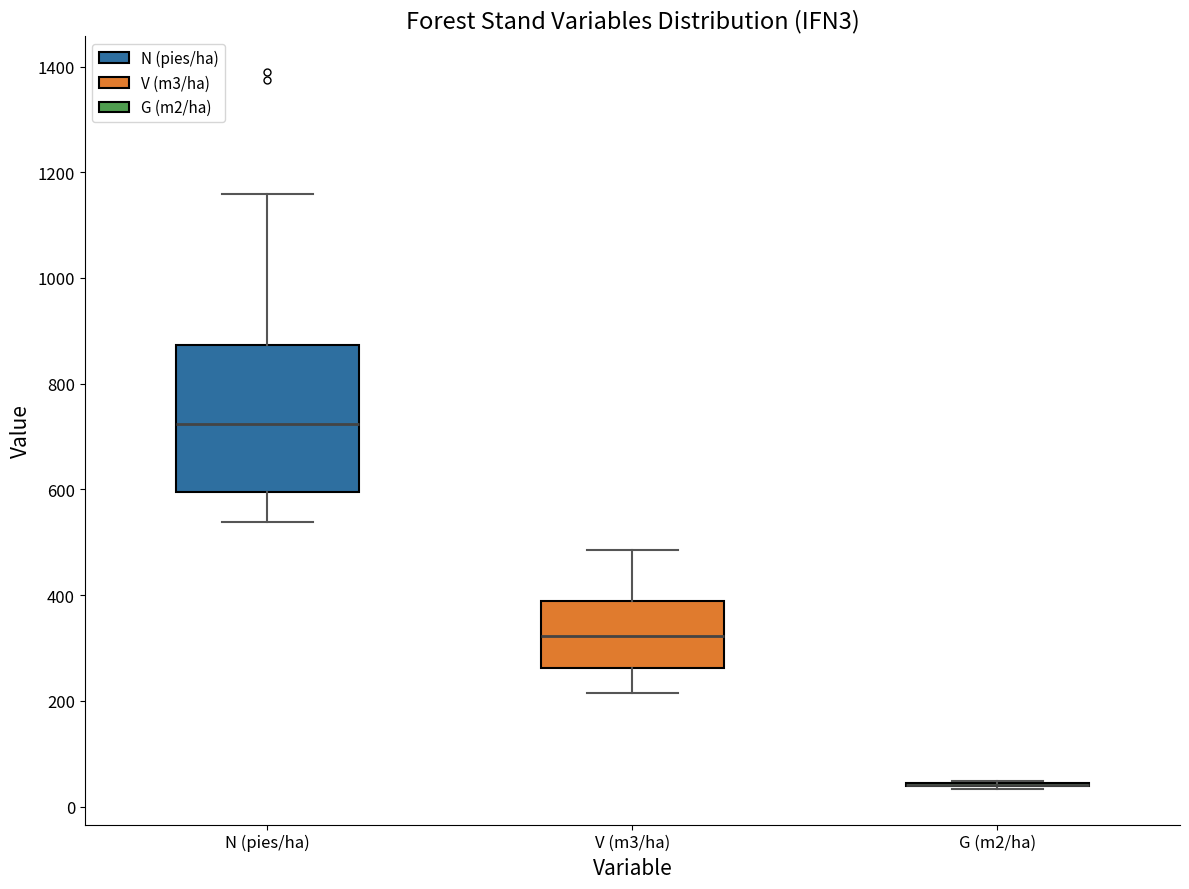

Where is the lower edge of the box for V (m3/ha) on the y-axis? The values are not printed on the chart, so give them approximately, as read against the axis.

260